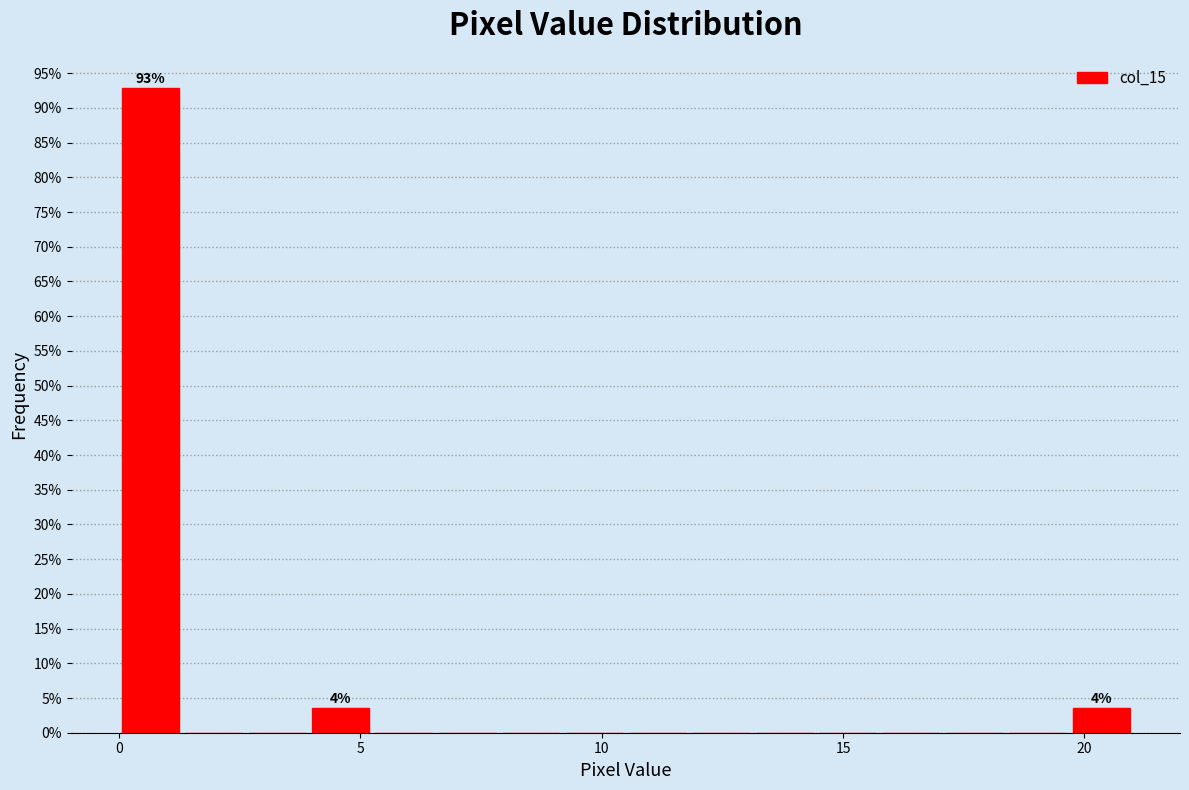

Around what value on the x-axis is the tallest bar? Give the approximate position of its centre, as read against the axis.

0.5